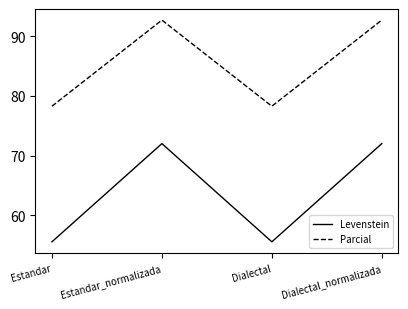

What is the minimum value shown in the chart?

55.6